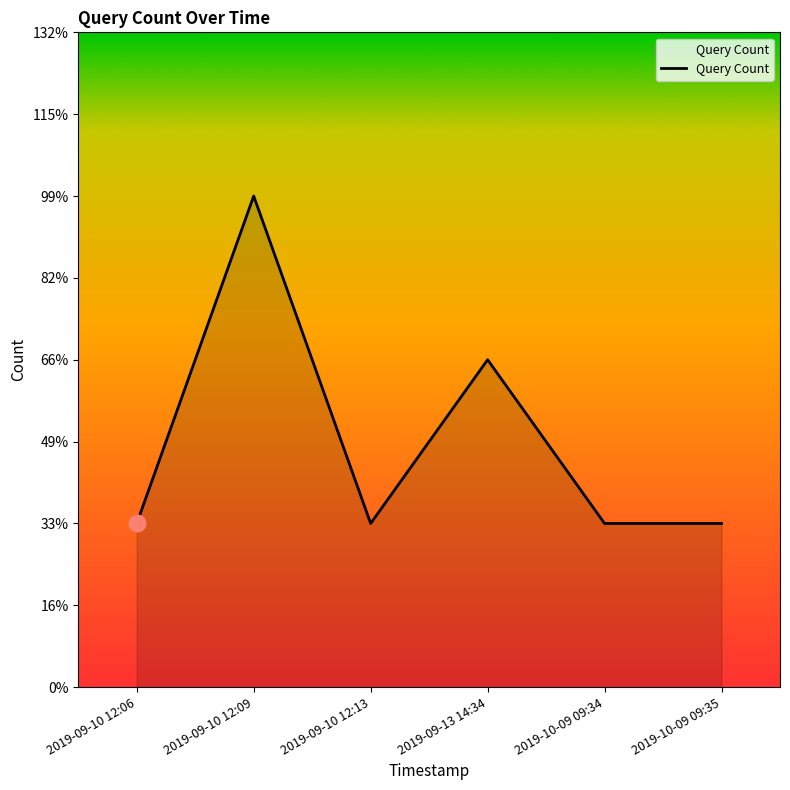

Does the chart have visible grid lines?

No